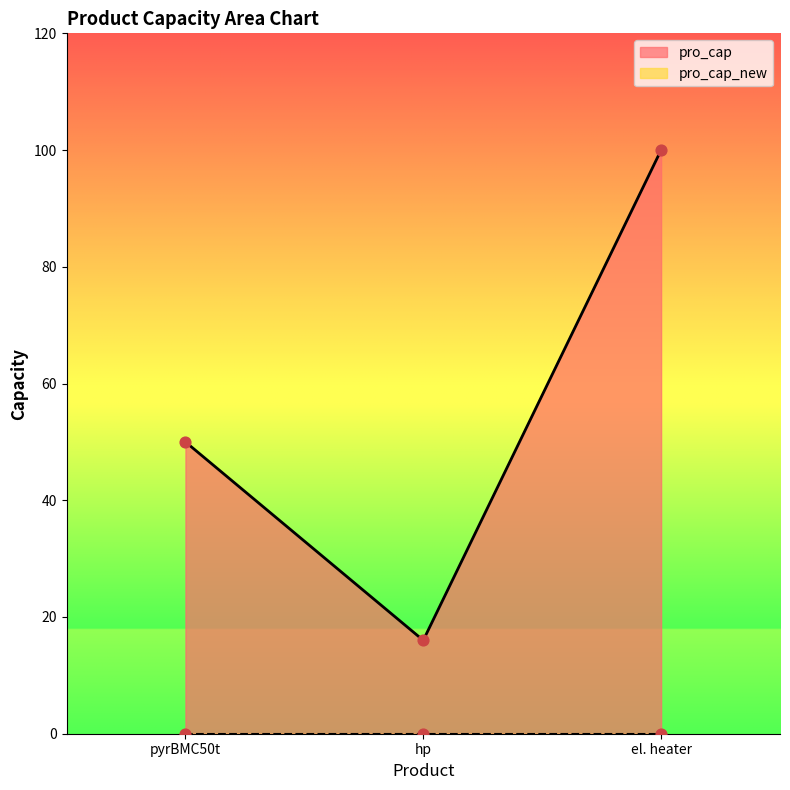

Between hp and el. heater, which is larger?

el. heater